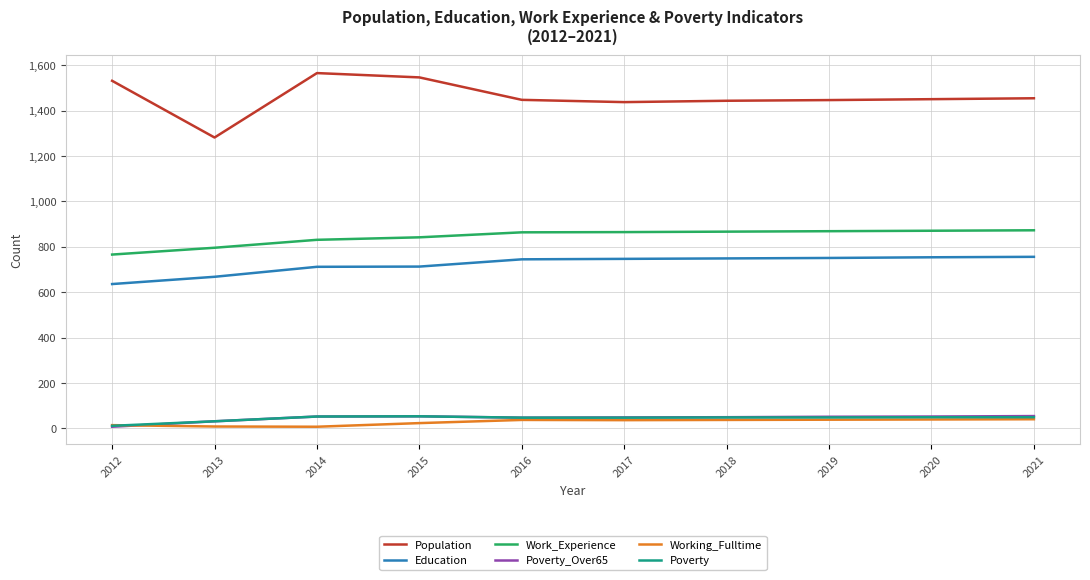

What is the difference between the second highest and second lowest values in the Poverty series?

21